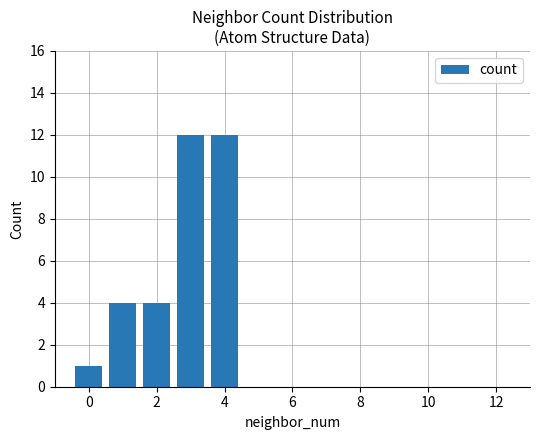

Are the bars horizontal?

No